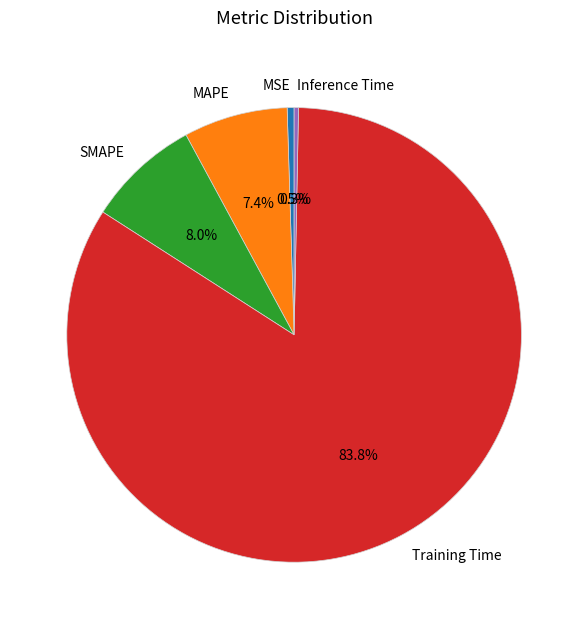

True or false: MAPE accounts for 7% of the total.

True